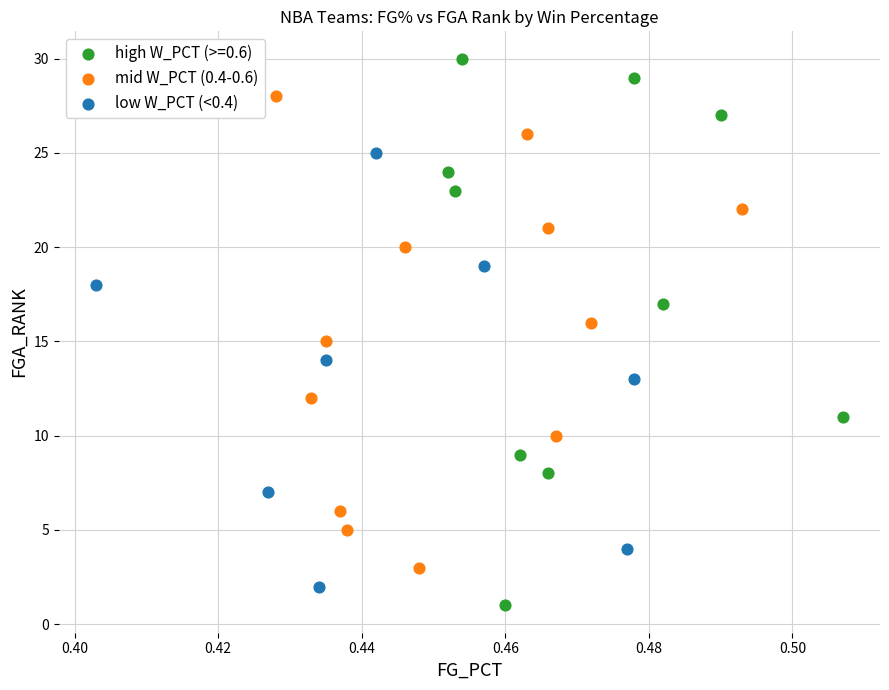

Which series reaches the maximum Y coordinate?

high W_PCT (>=0.6)